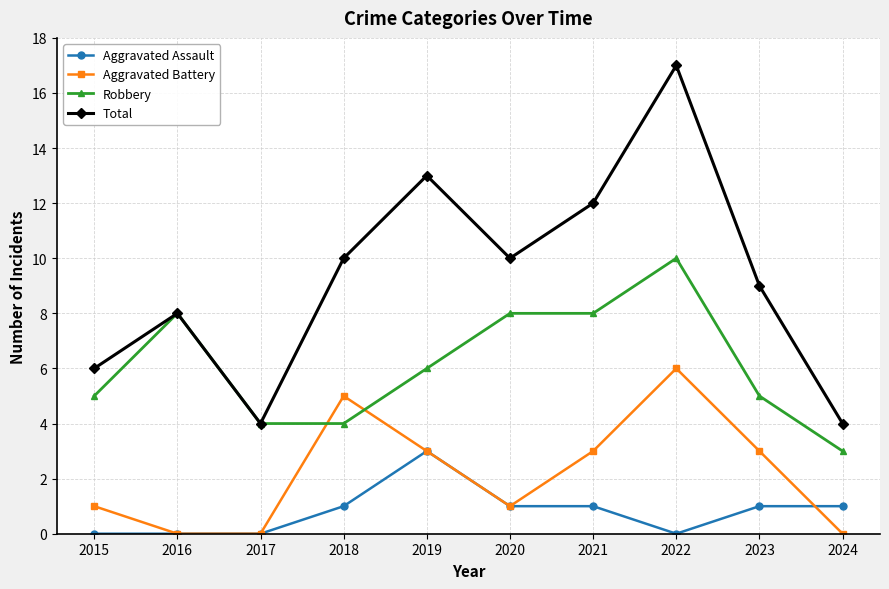

What is the greatest value displayed?

17